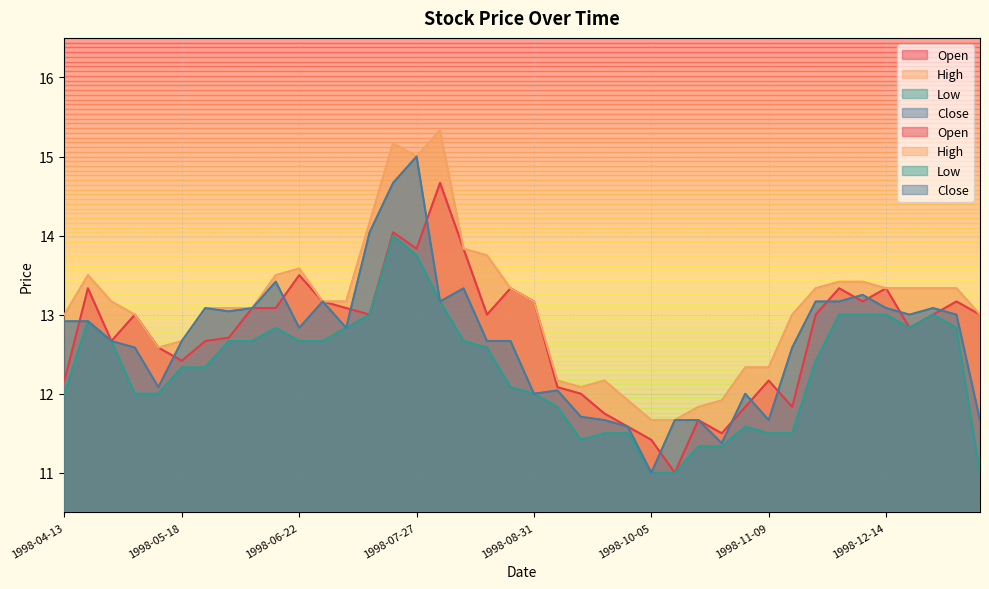

At how many categories does at least one series exceed 12?

35